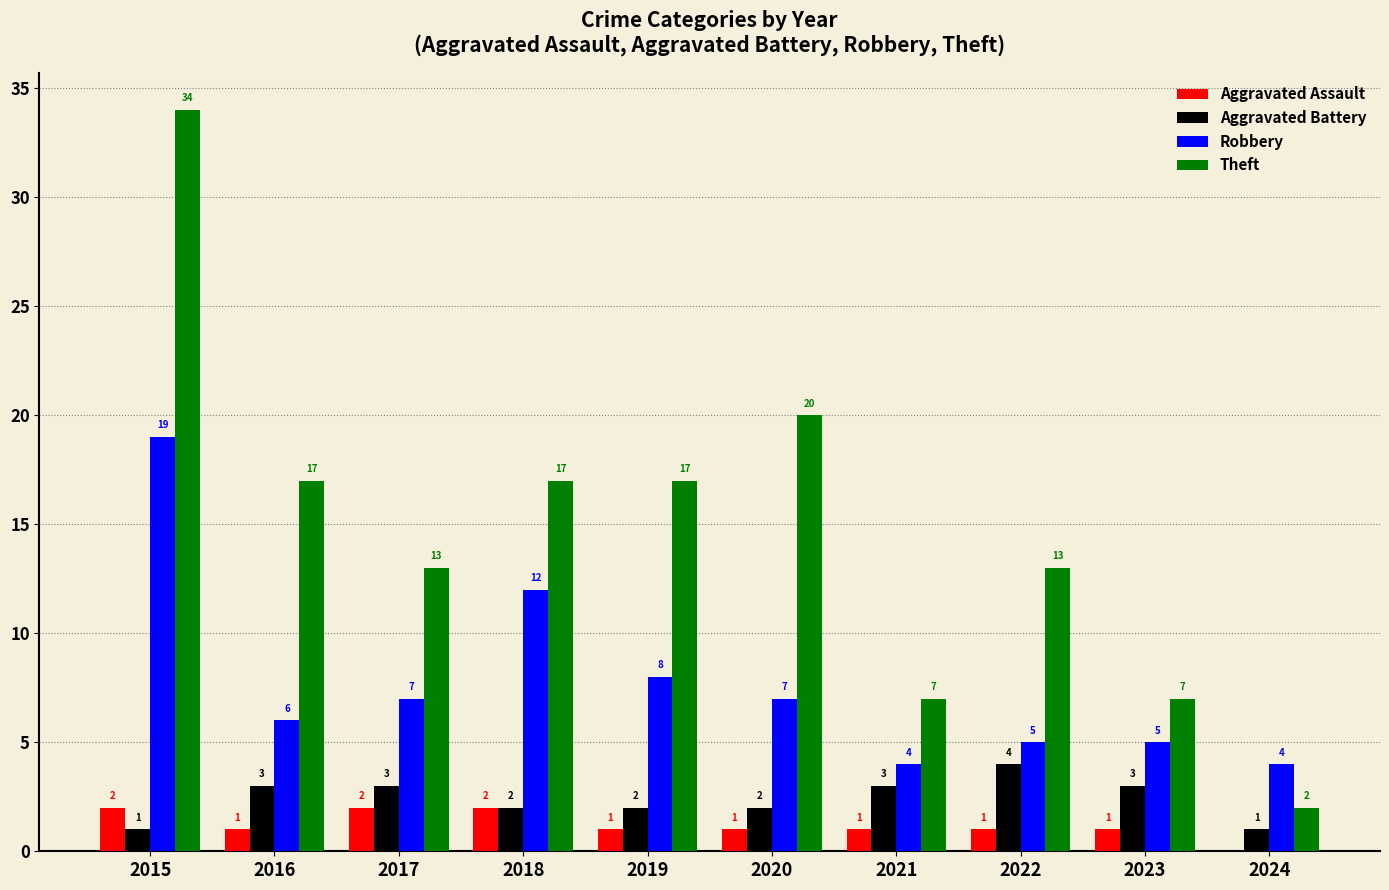

What is the greatest value displayed?

34